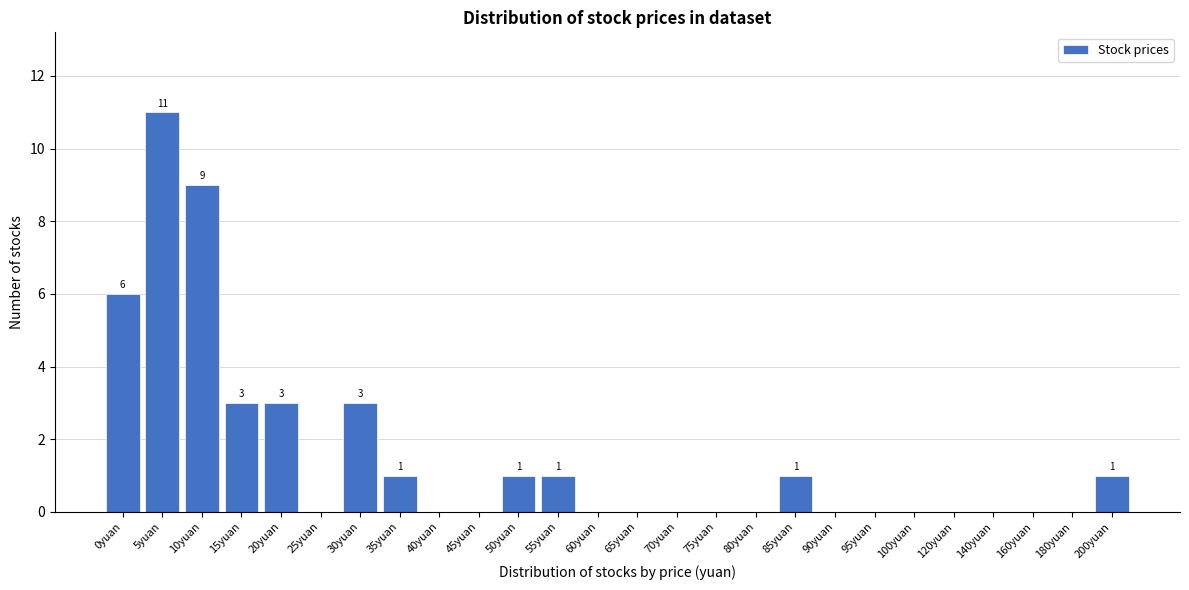

Reading left to right, extract all data points from this chart.

0yuan=6	5yuan=11	10yuan=9	15yuan=3	20yuan=3	25yuan=0	30yuan=3	35yuan=1	40yuan=0	45yuan=0	50yuan=1	55yuan=1	60yuan=0	65yuan=0	70yuan=0	75yuan=0	80yuan=0	85yuan=1	90yuan=0	95yuan=0	100yuan=0	120yuan=0	140yuan=0	160yuan=0	180yuan=0	200yuan=1